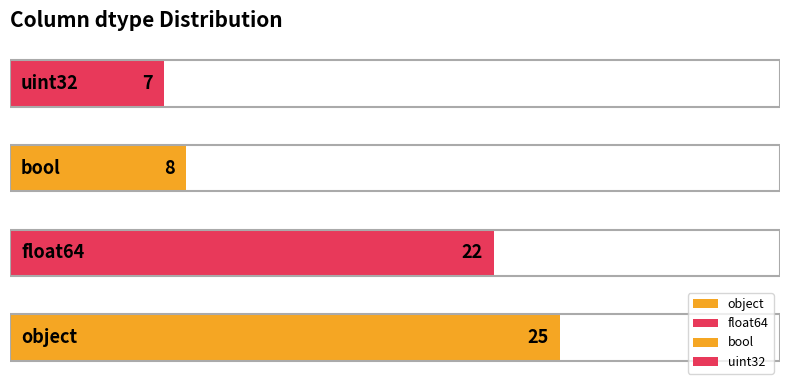

What is the smallest value displayed?

7